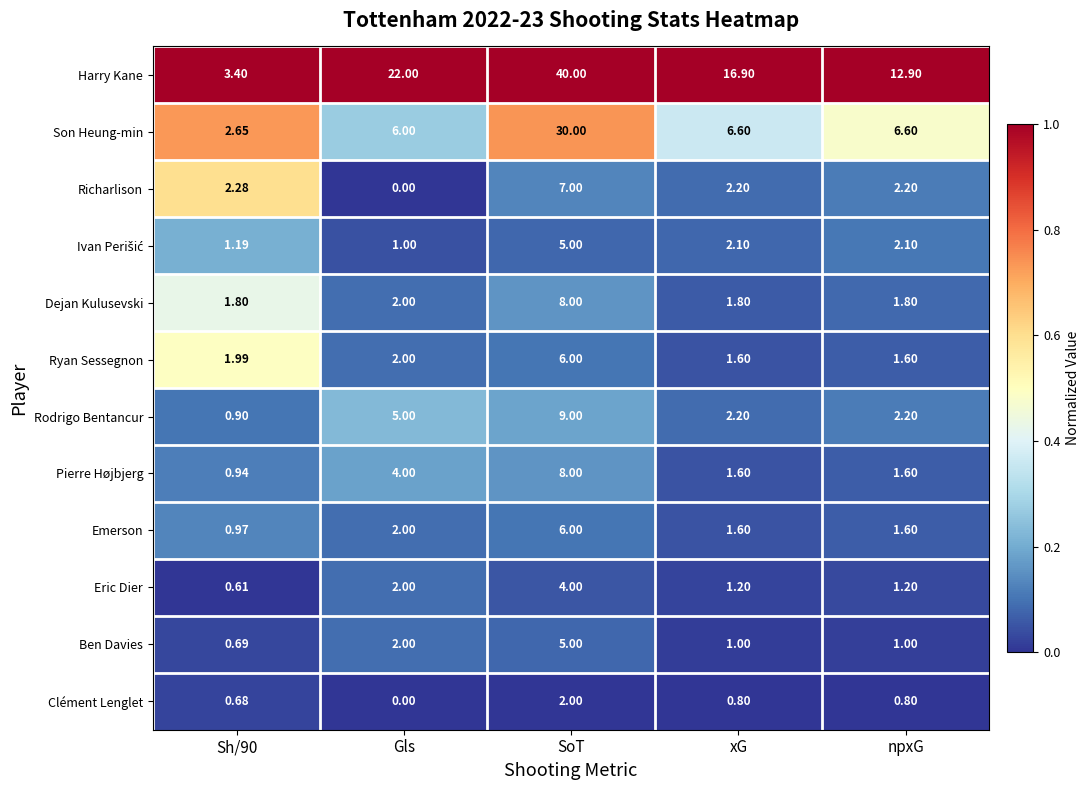

At which label does Pierre Højbjerg first exceed 1?

Gls